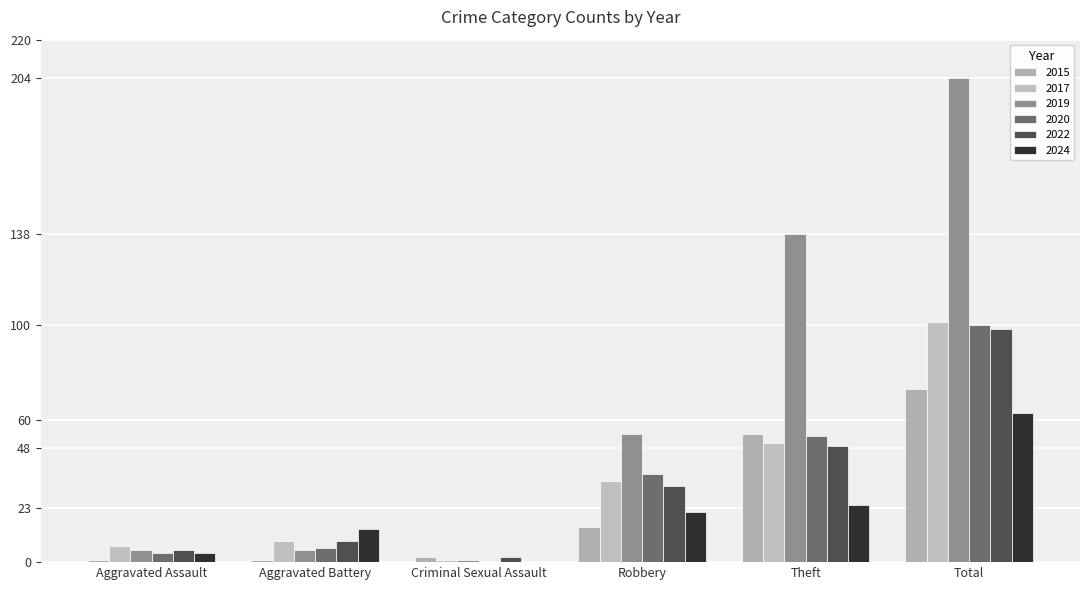

What is the maximum value for 2017?

101